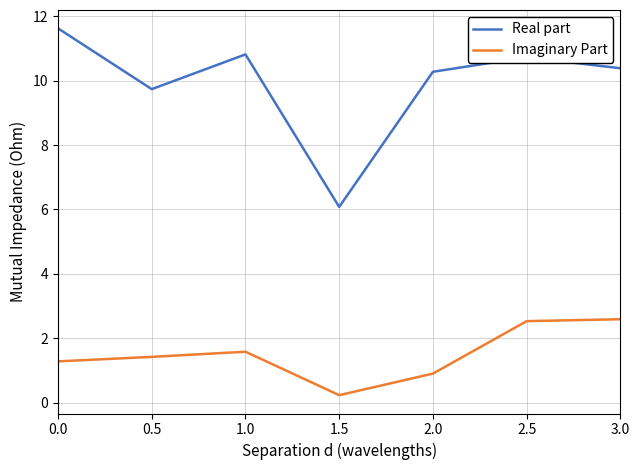

Rank the series by their average value, from lowest to highest.

Imaginary Part, Real part